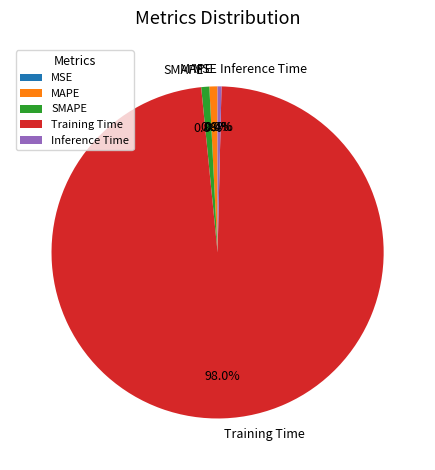

Combined, do Inference Time and Training Time account for over 50%?

Yes